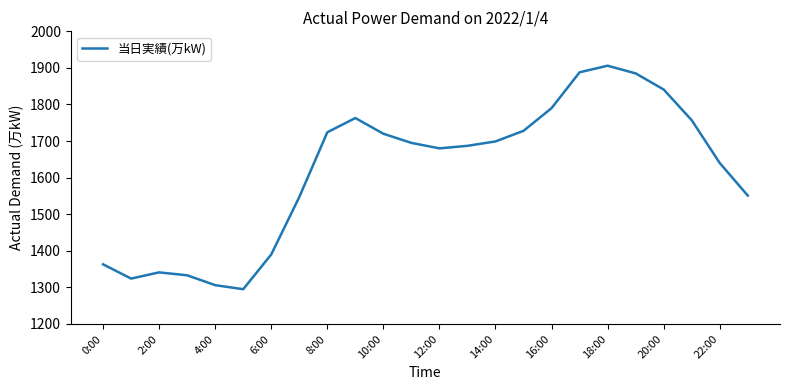

What is the minimum value shown in the chart?

1295